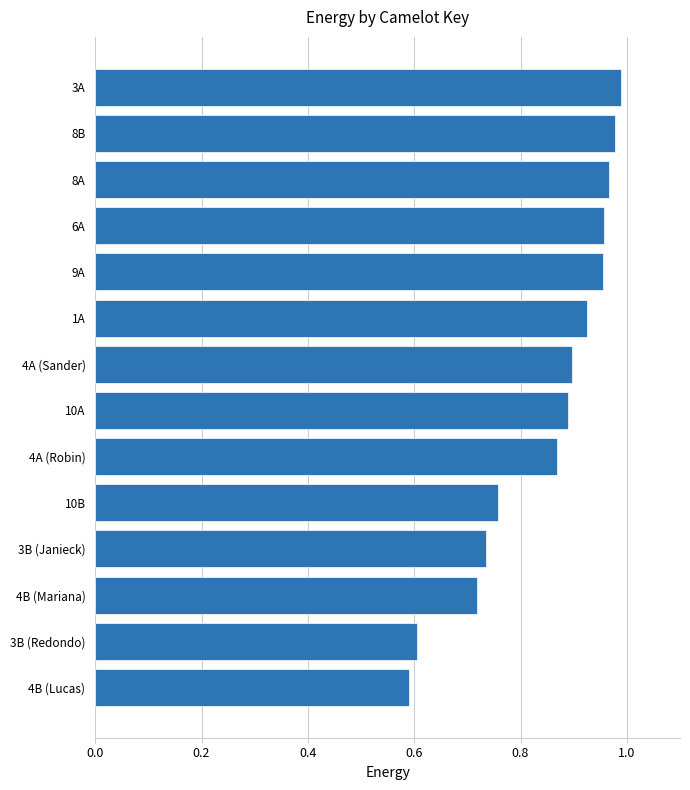

True or false: the data shows 0.2 at 3B (Redondo).

False